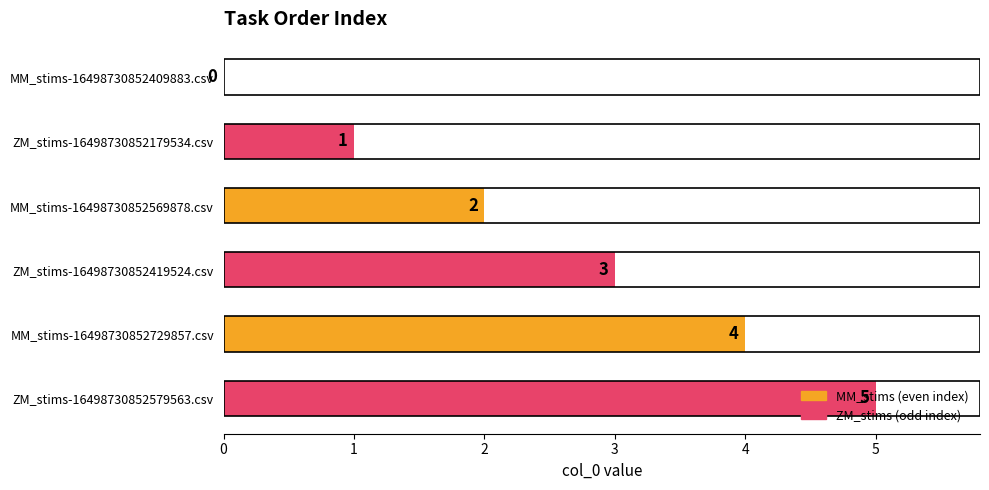

Are the bars grouped side by side (vs. stacked)?

No